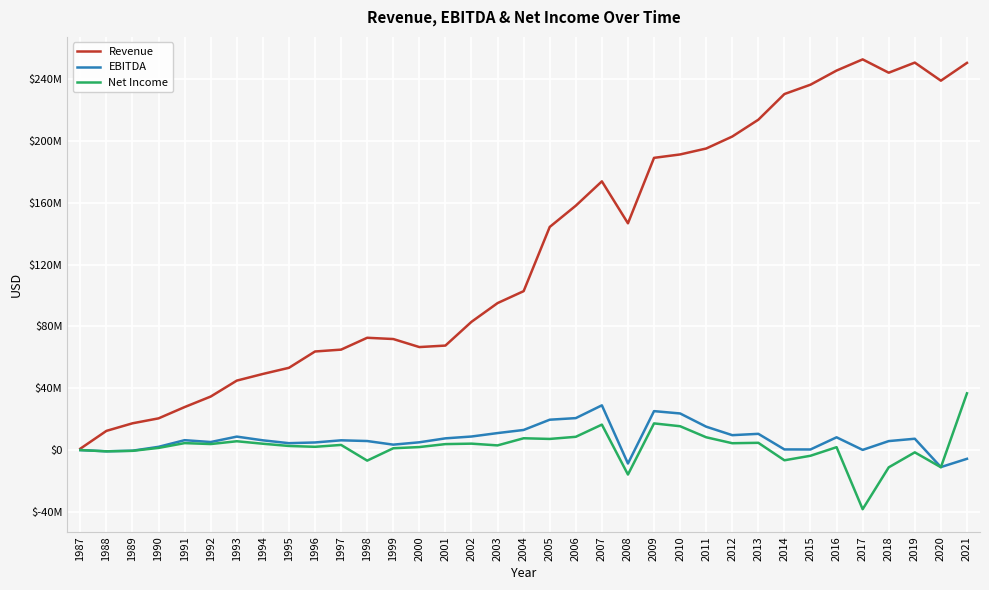

List the labels in order of Revenue value, largest first.

2017, 2019, 2021, 2016, 2018, 2020, 2015, 2014, 2013, 2012, 2011, 2010, 2009, 2007, 2006, 2008, 2005, 2004, 2003, 2002, 1998, 1999, 2001, 2000, 1997, 1996, 1995, 1994, 1993, 1992, 1991, 1990, 1989, 1988, 1987